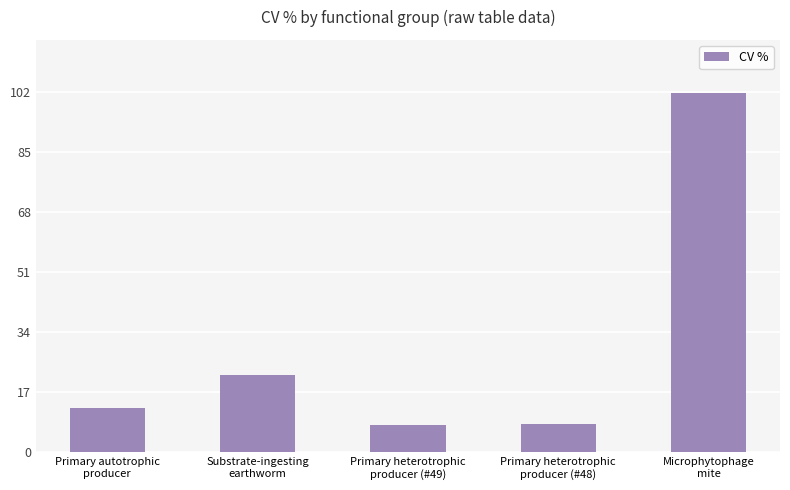

What value does the data have at Microphytophage
mite?

101.8